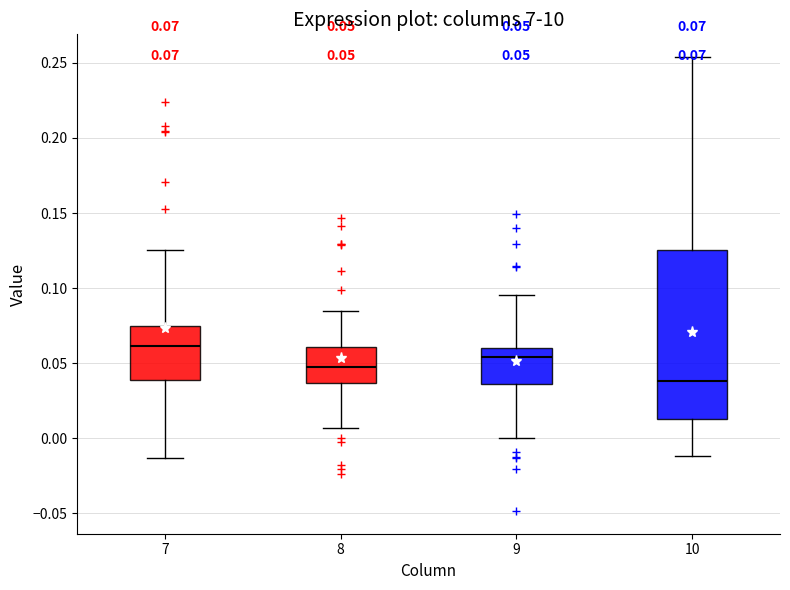

Which box has the highest median line?

7